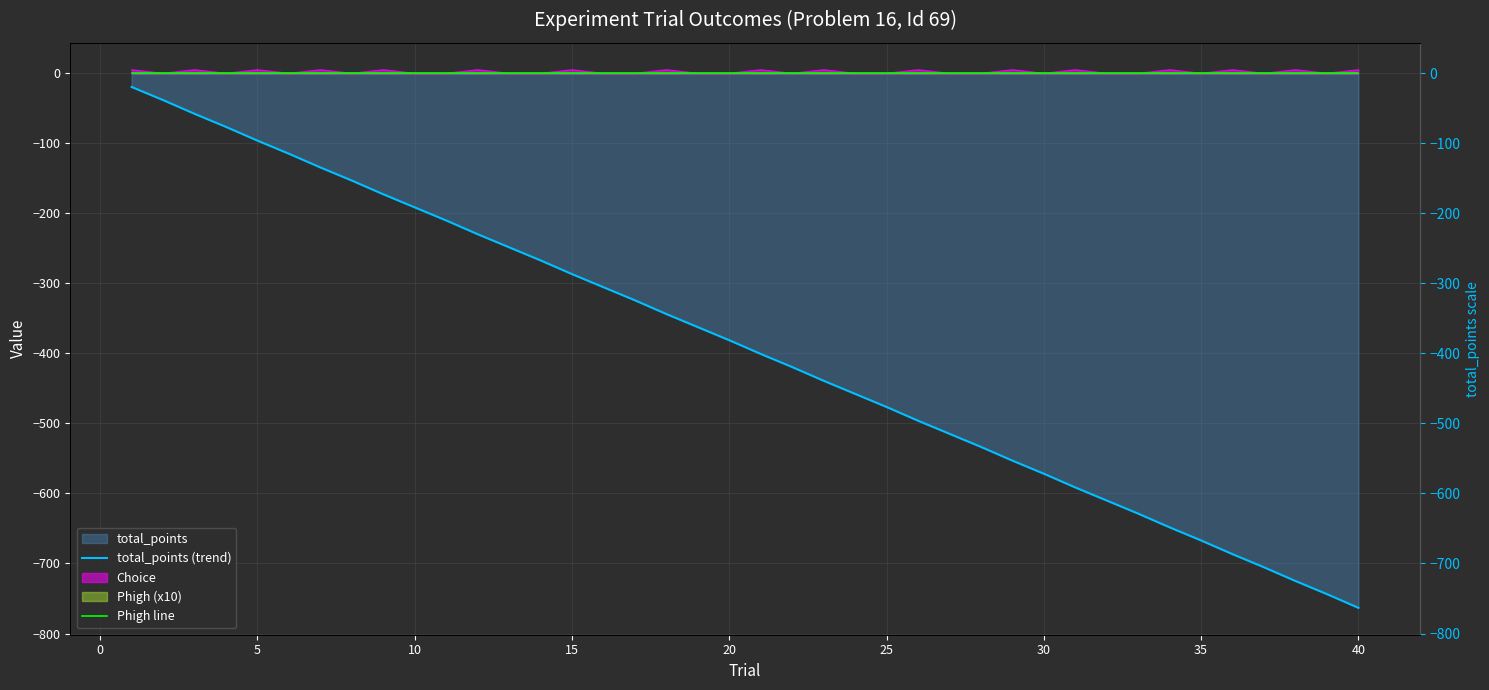

What is the sum of all total_points (trend) values?

-15648.1